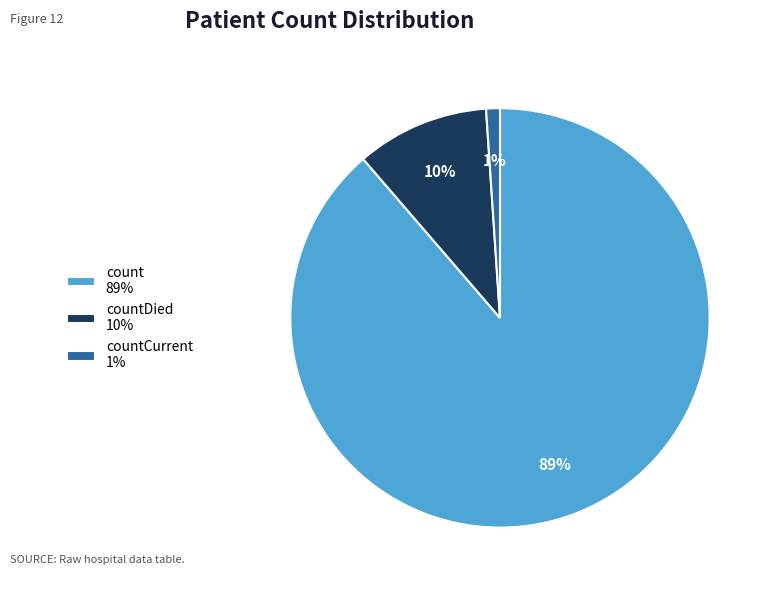

What is the smallest slice in the pie chart?

countCurrent 1%